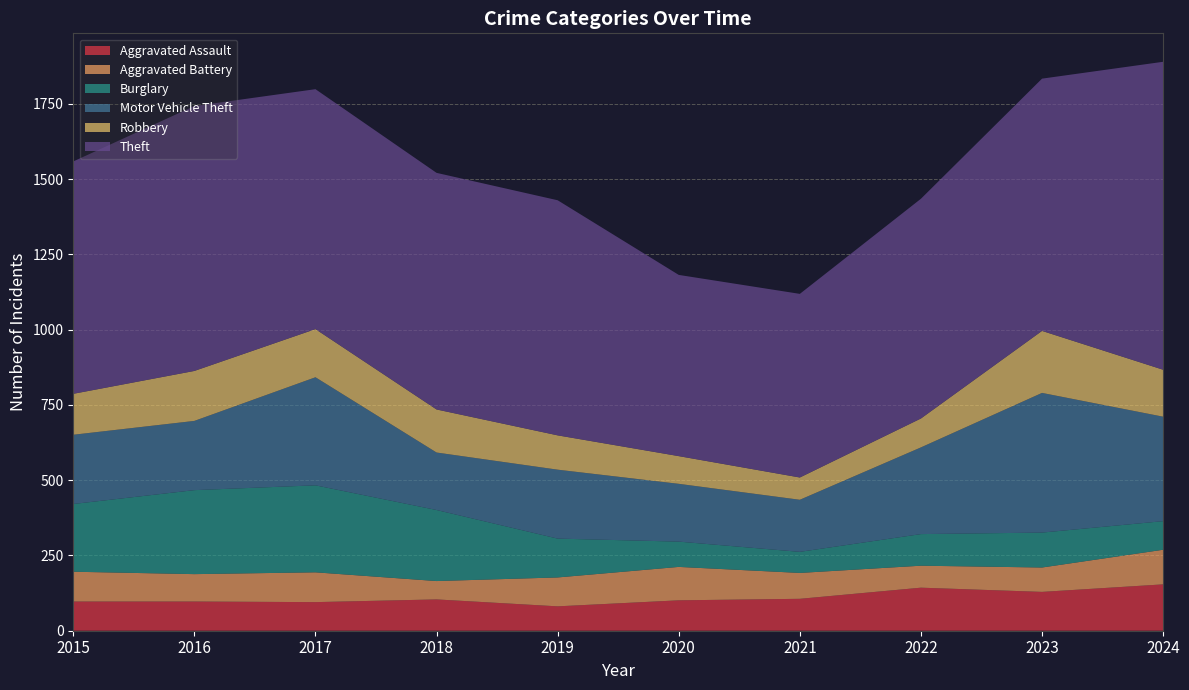

Reading left to right, list all the values displayed in this chart.

Aggravated Assault: 97	97	95	104	81	101	106	143	129	154
Aggravated Battery: 99	91	99	61	96	111	86	73	81	115
Burglary: 225	279	289	236	129	84	70	105	116	95
Motor Vehicle Theft: 230	230	359	191	229	192	173	288	464	347
Robbery: 136	166	160	143	114	92	74	96	206	156
Theft: 772	880	797	786	781	602	610	730	838	1023